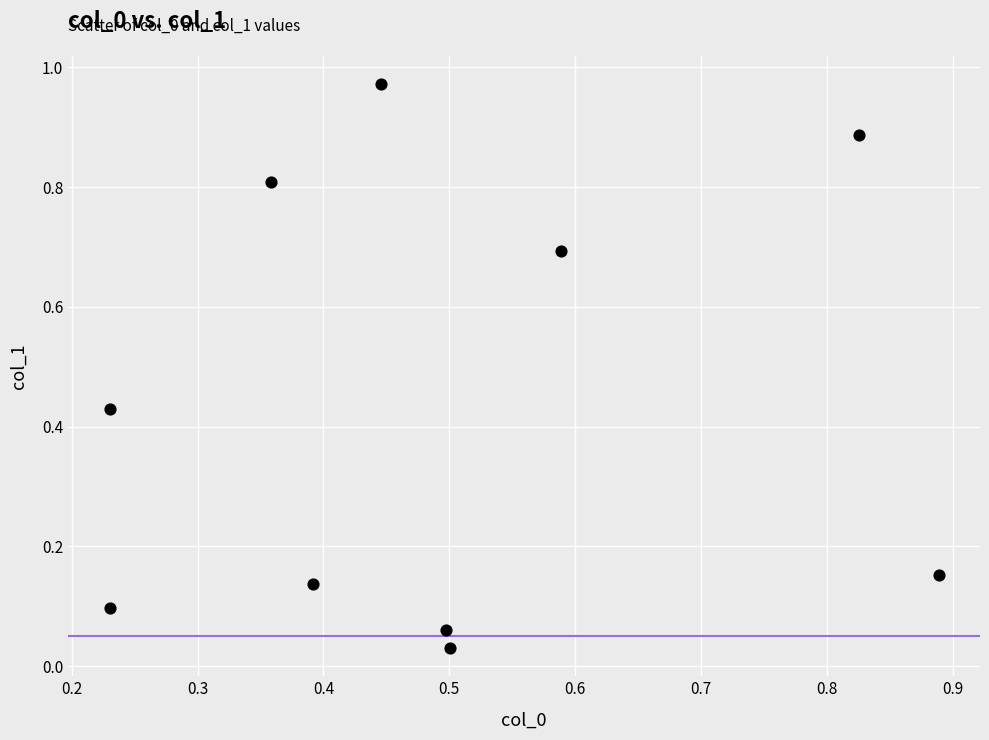

What is the average X value?

0.5